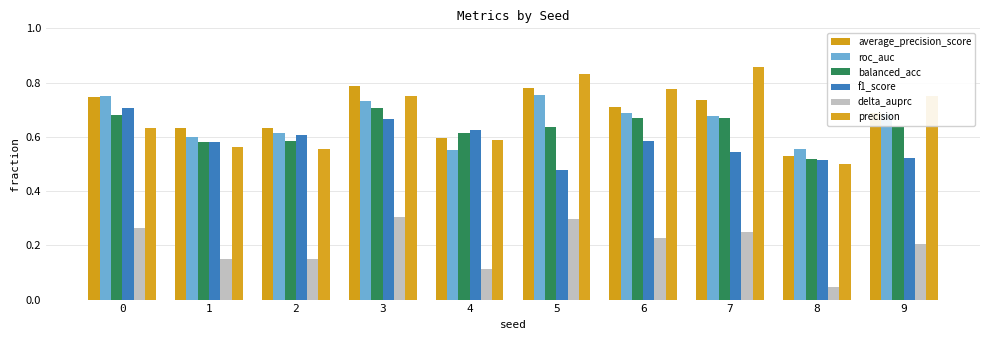

List the series in order of their peak value, highest first.

precision, average_precision_score, roc_auc, balanced_acc, f1_score, delta_auprc